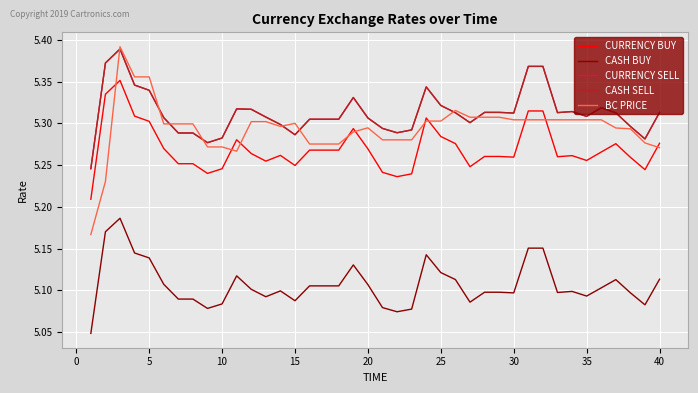

True or false: CURRENCY BUY has more than 1 interior local peaks.

True